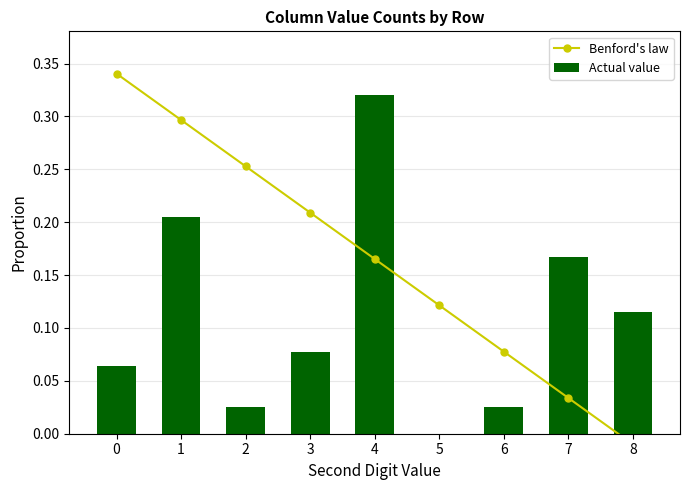

Are the bars horizontal?

No